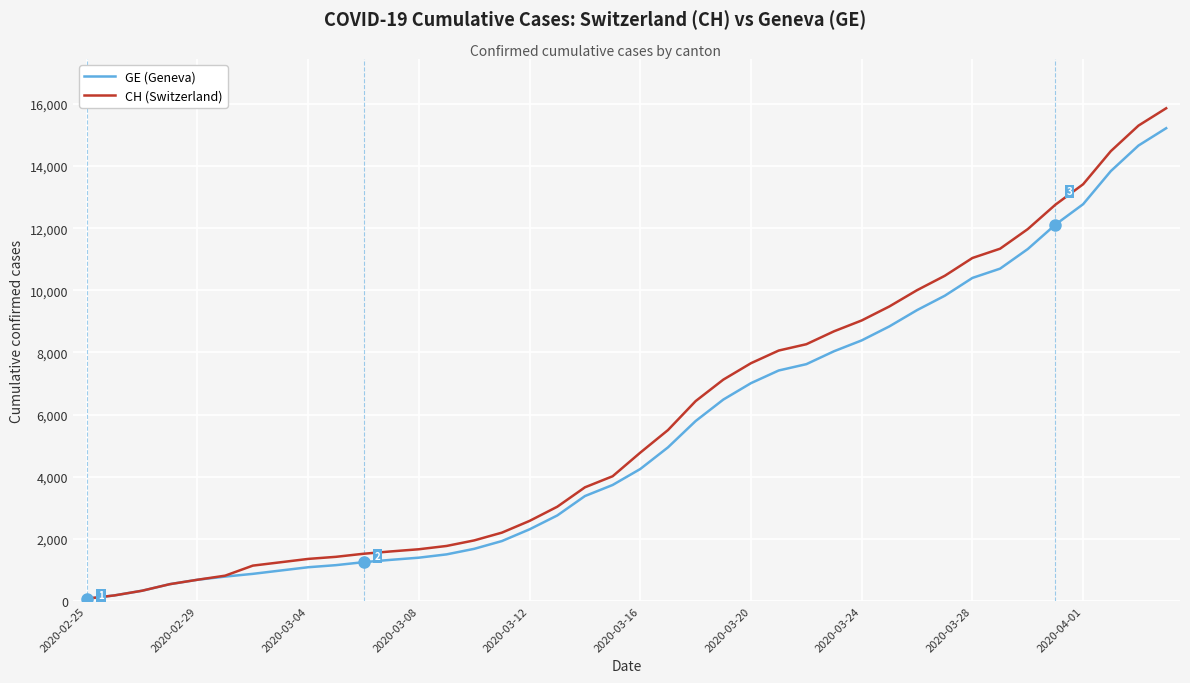

What is the maximum value for CH (Switzerland)?

15861